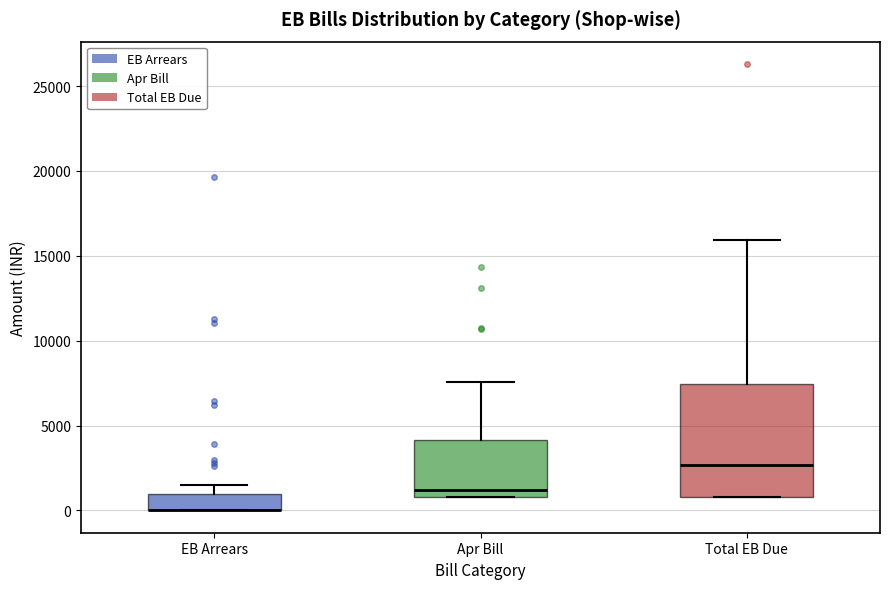

Which box is the tallest, from its lower edge to its upper edge?

Total EB Due